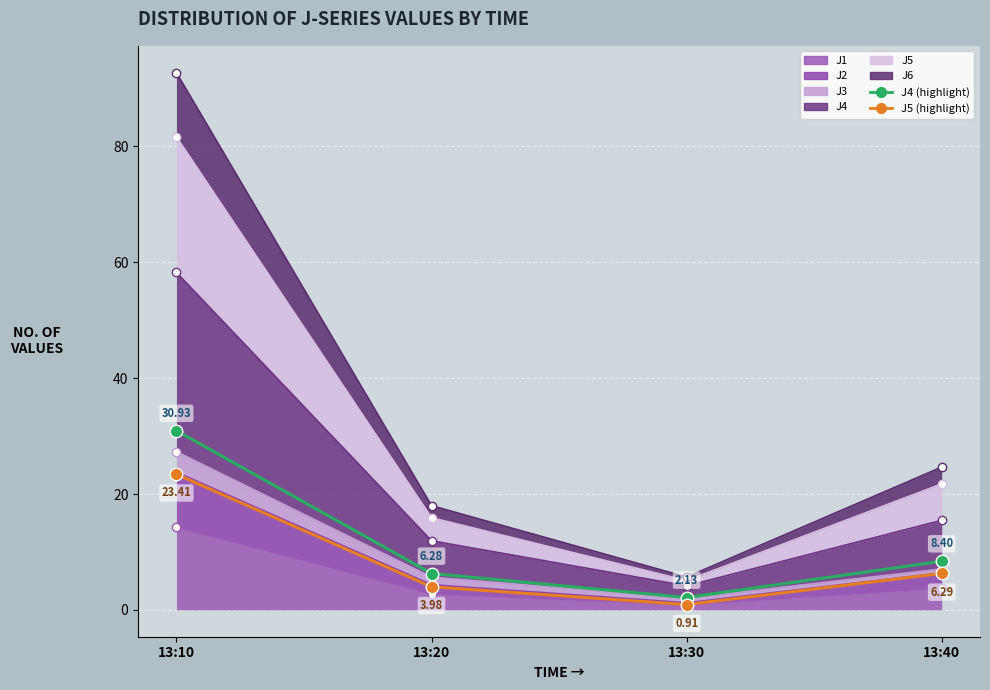

Which category has the highest value across all series?

13:10